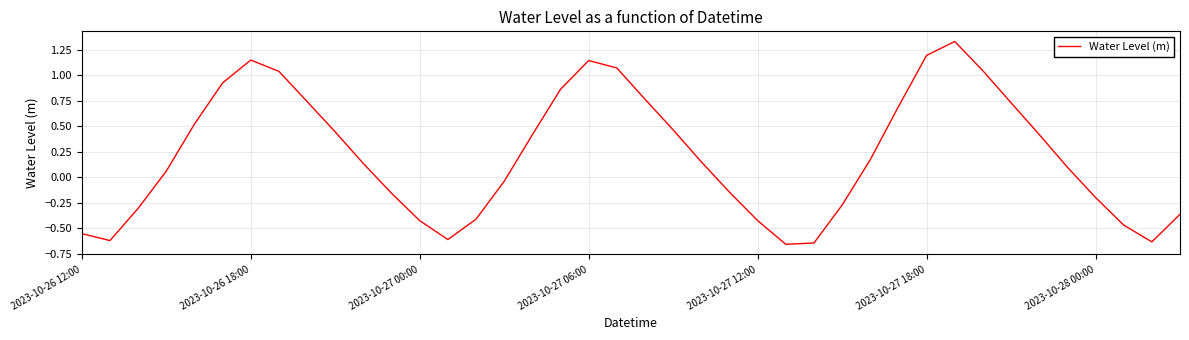

How many points are lower than both their immediate neighbors (excluding endpoints)?

4